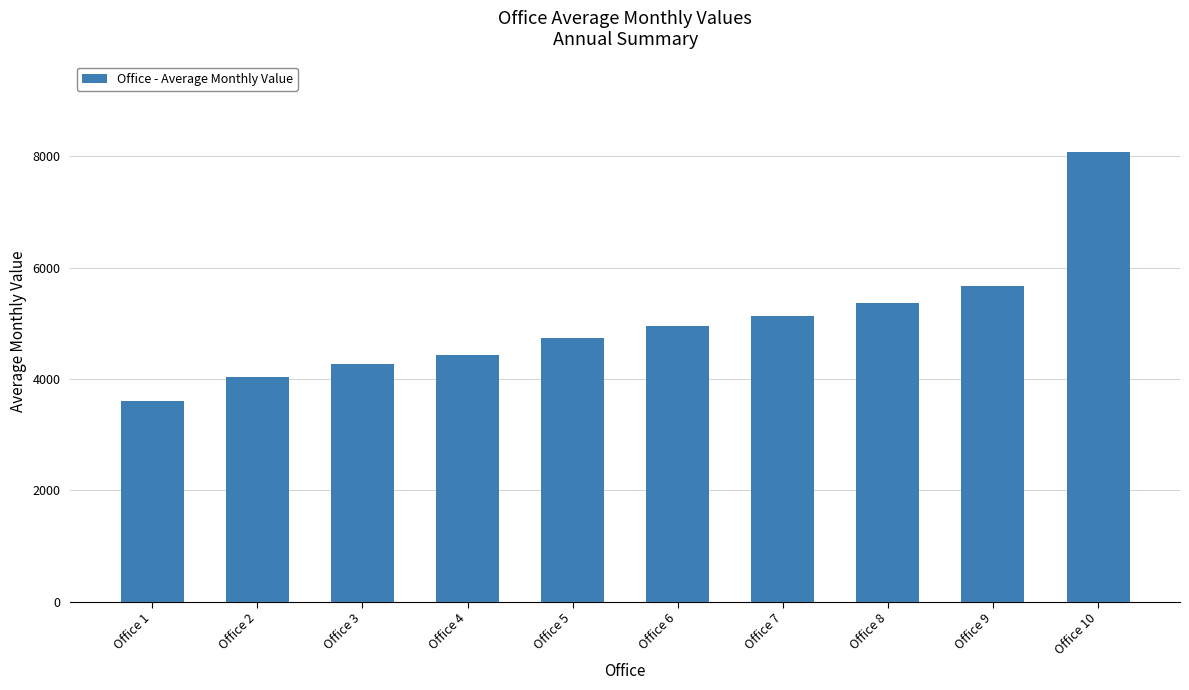

Between Office 10 and Office 1, which is larger?

Office 10